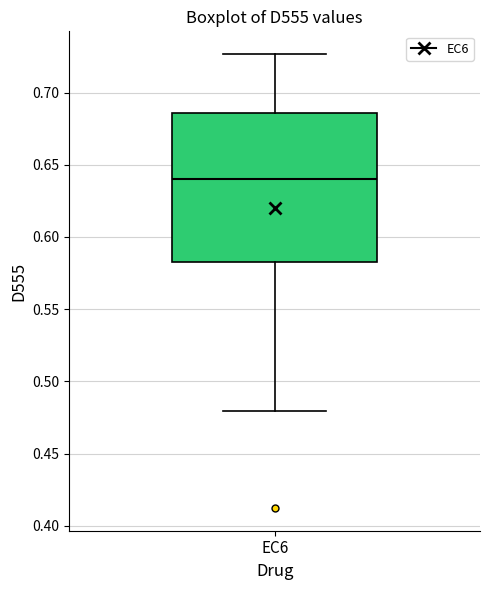

Transcribe this box plot: give where the median line is, the range the box spans, and where the two whiskers end, as read against the y-axis. The values are not printed on the chart, so give them approximately, as read against the axis.

median 0.640, box 0.585 to 0.685, whiskers 0.480 to 0.725